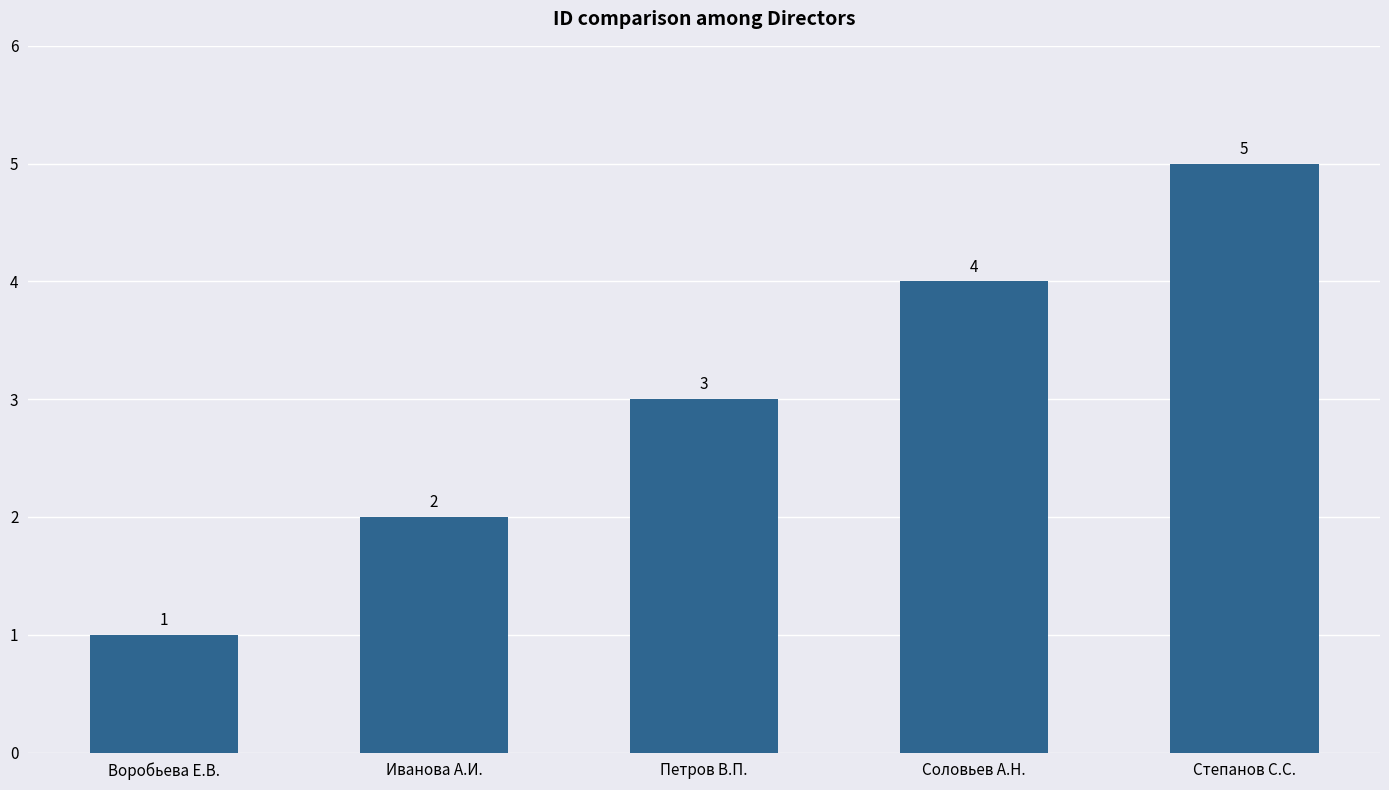

Reading right to left, extract all data points from this chart.

5	4	3	2	1